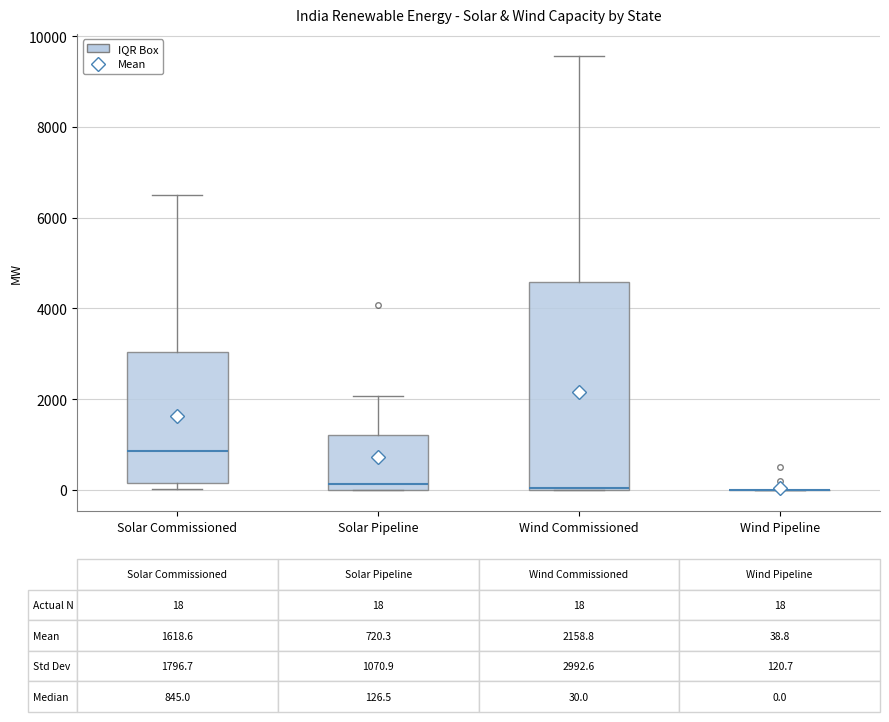

Comparing the boxes themselves (not the whiskers), which one is the tallest?

Wind Commissioned